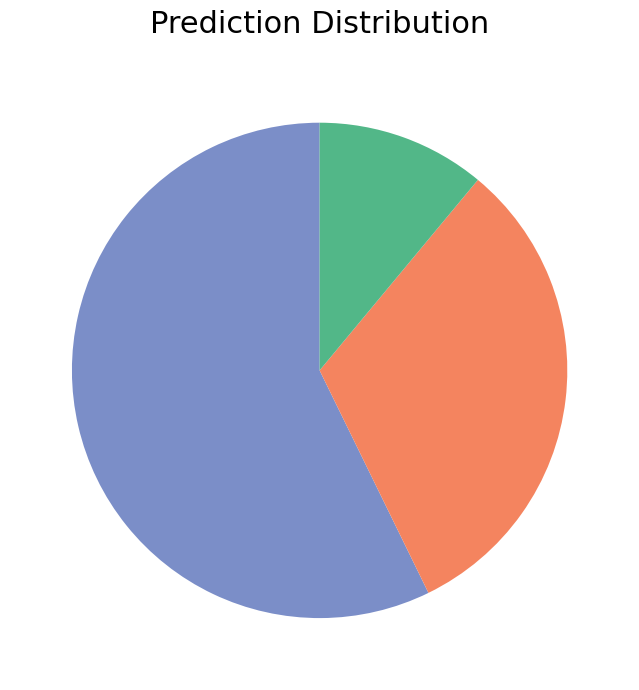

Is there any slice that represents more than half of the pie?

Yes